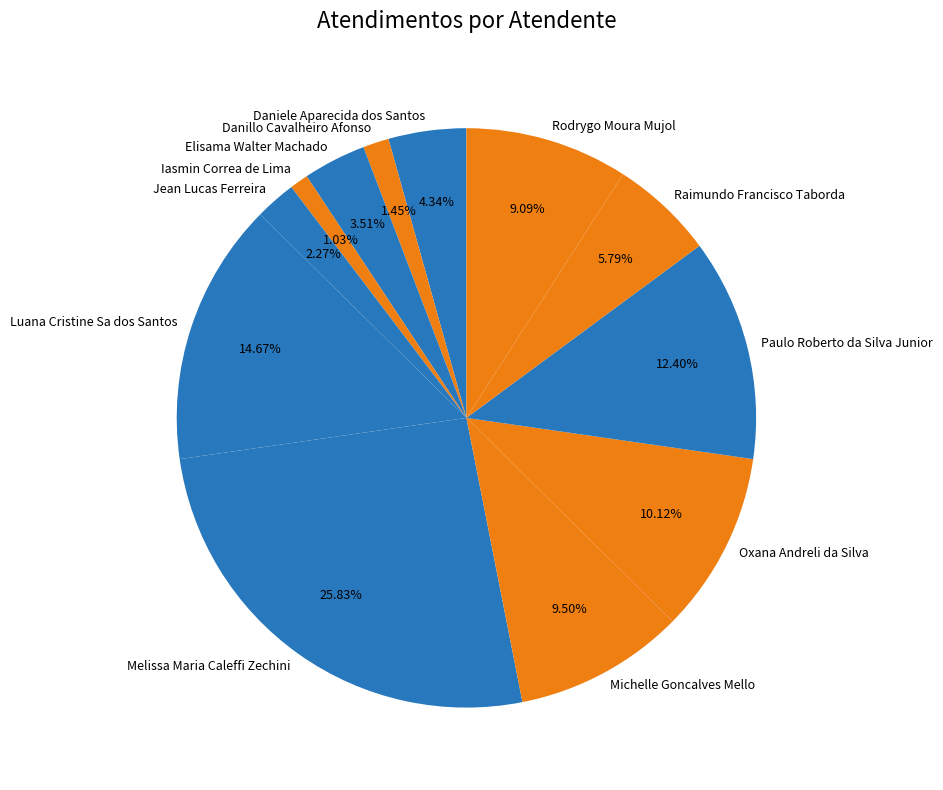

Is there a majority slice in this chart?

No